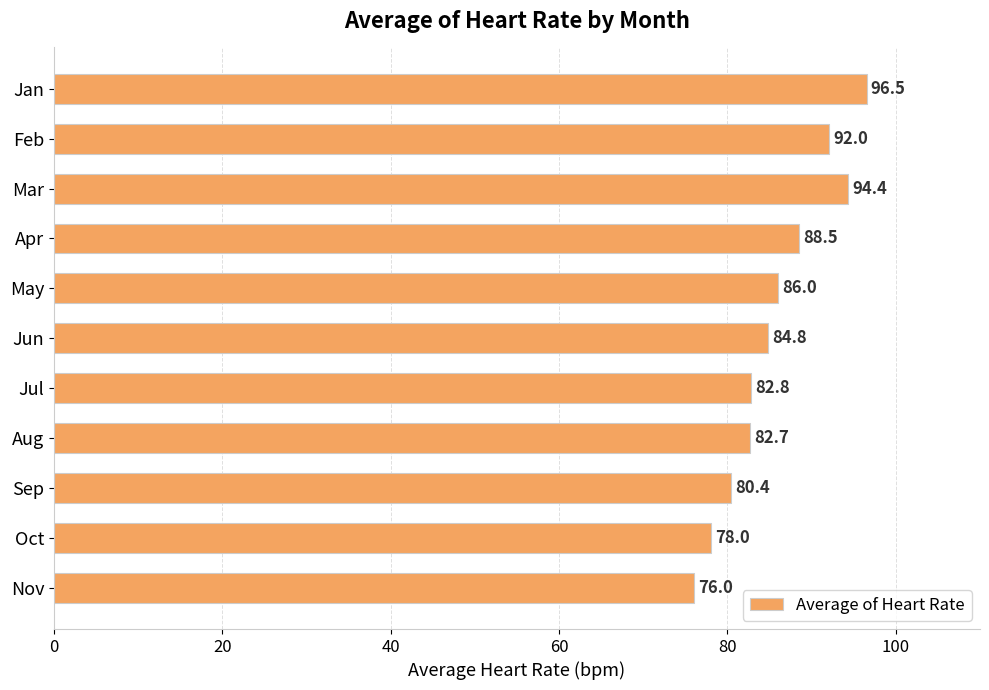

True or false: the data shows 86.0 at May.

True